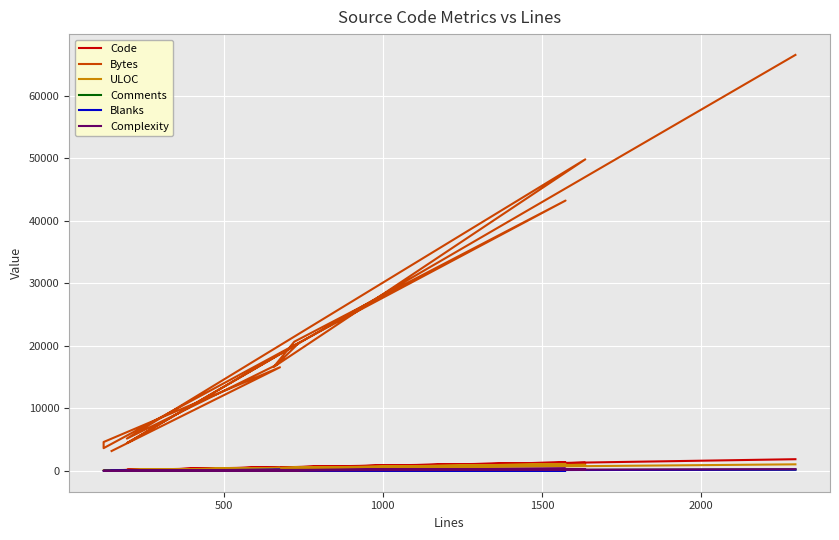

What is the difference between the maximum and minimum values in the Blanks series?

196